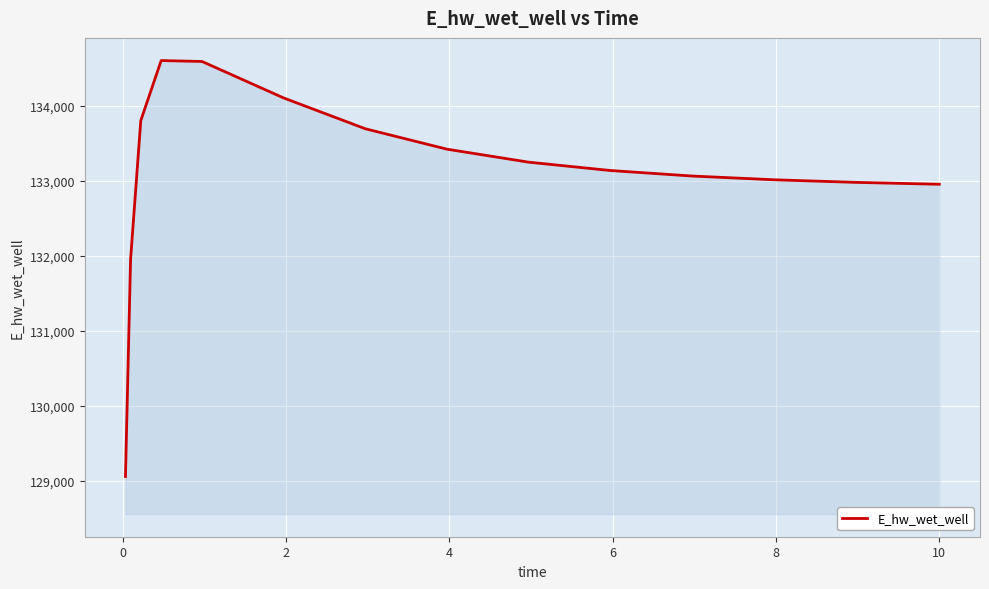

What is the difference between the maximum and minimum values?

5541.0